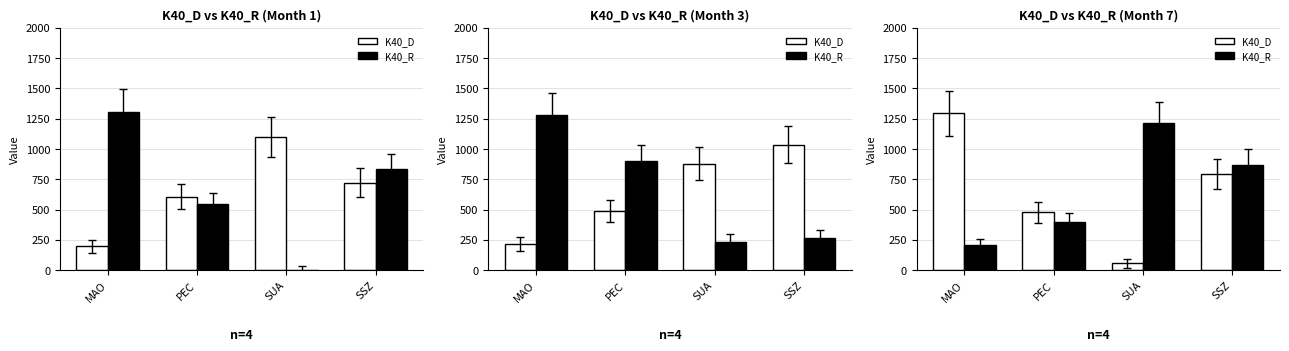

What is the lowest value of the K40_D series?

57.2